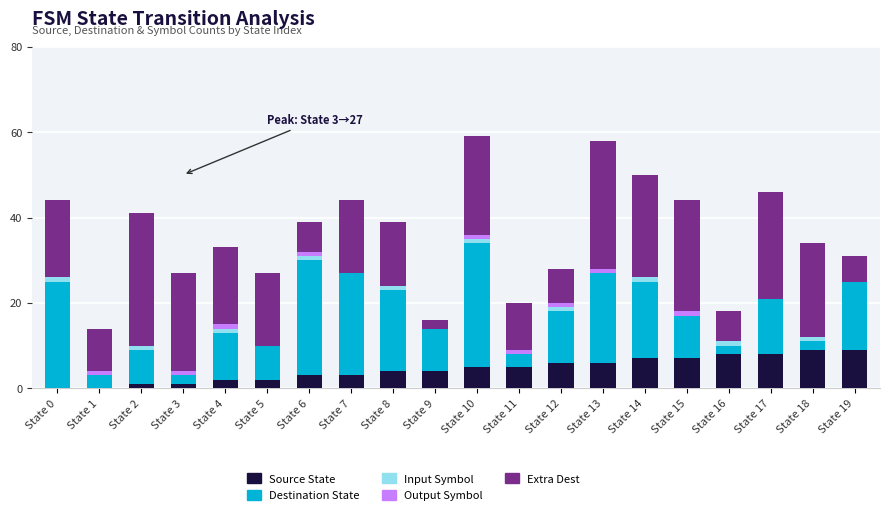

What is the sum of all Source State values?

90